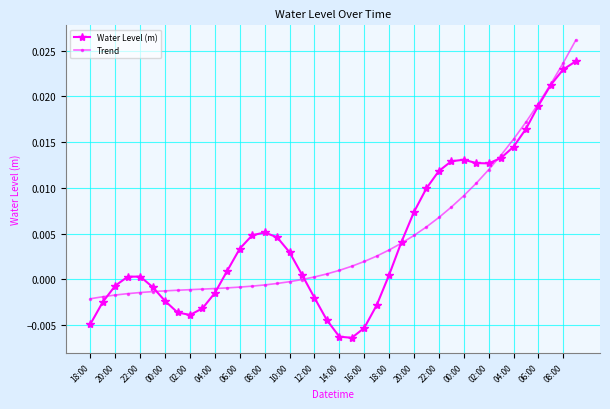

Does the chart display data point markers on the line(s)?

Yes